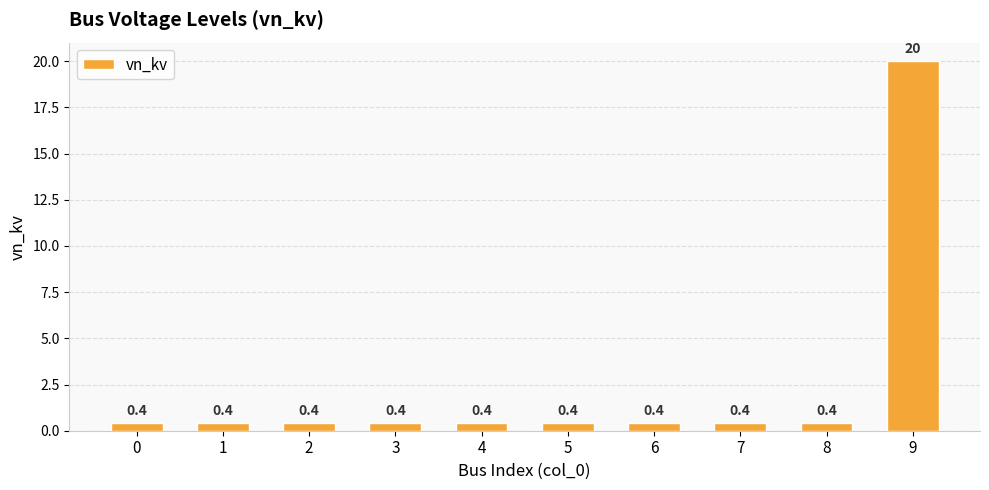

Read the value at 4.

0.4